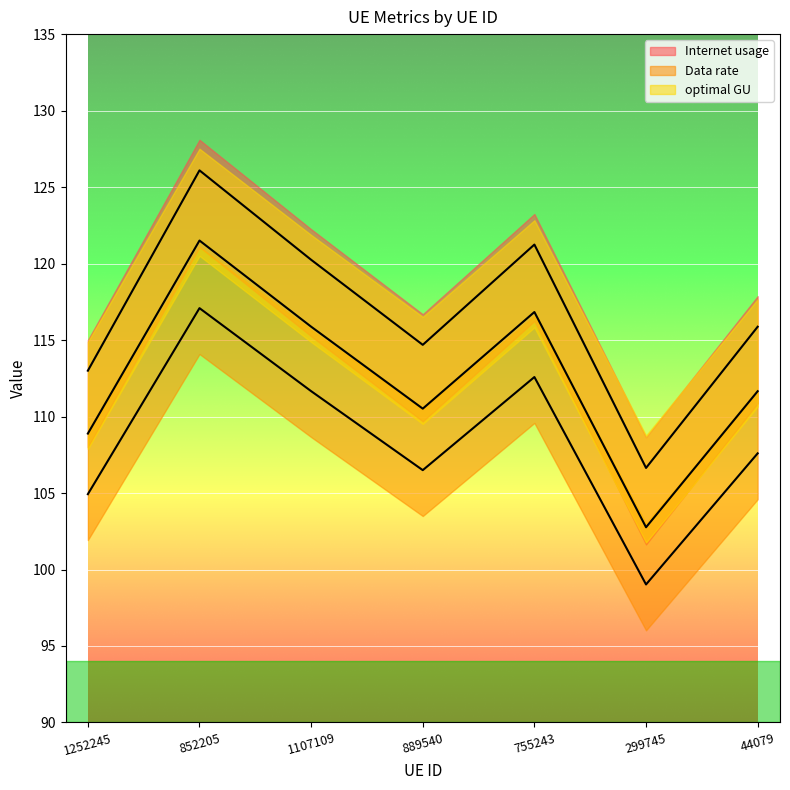

What is the label of the 6th point from the right?

852205